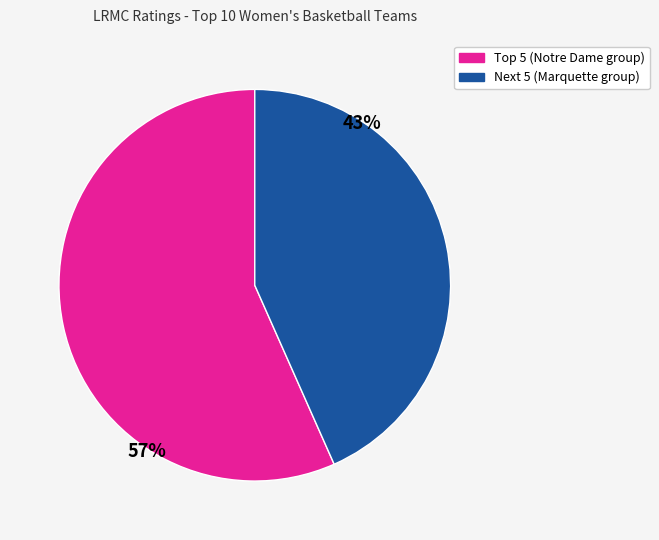

Does any single category account for the majority?

Yes